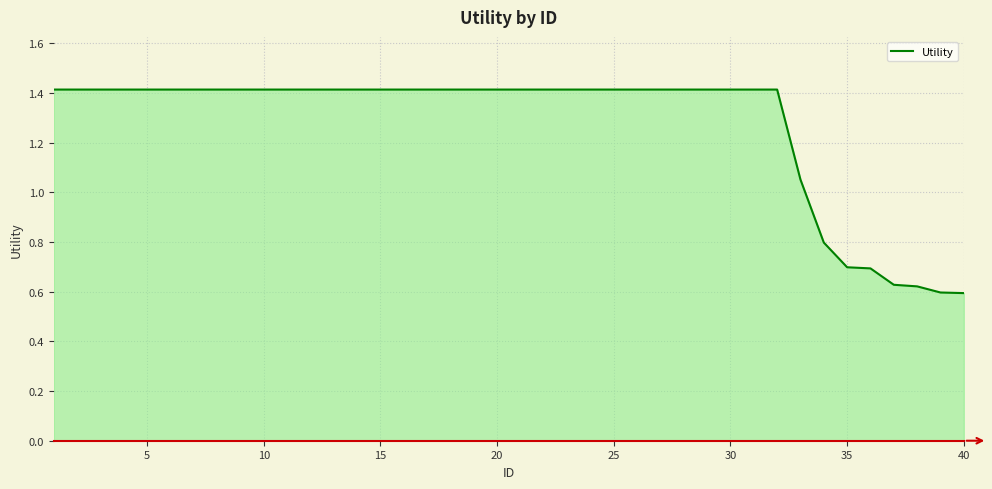

What is the maximum value shown in the chart?

1.4